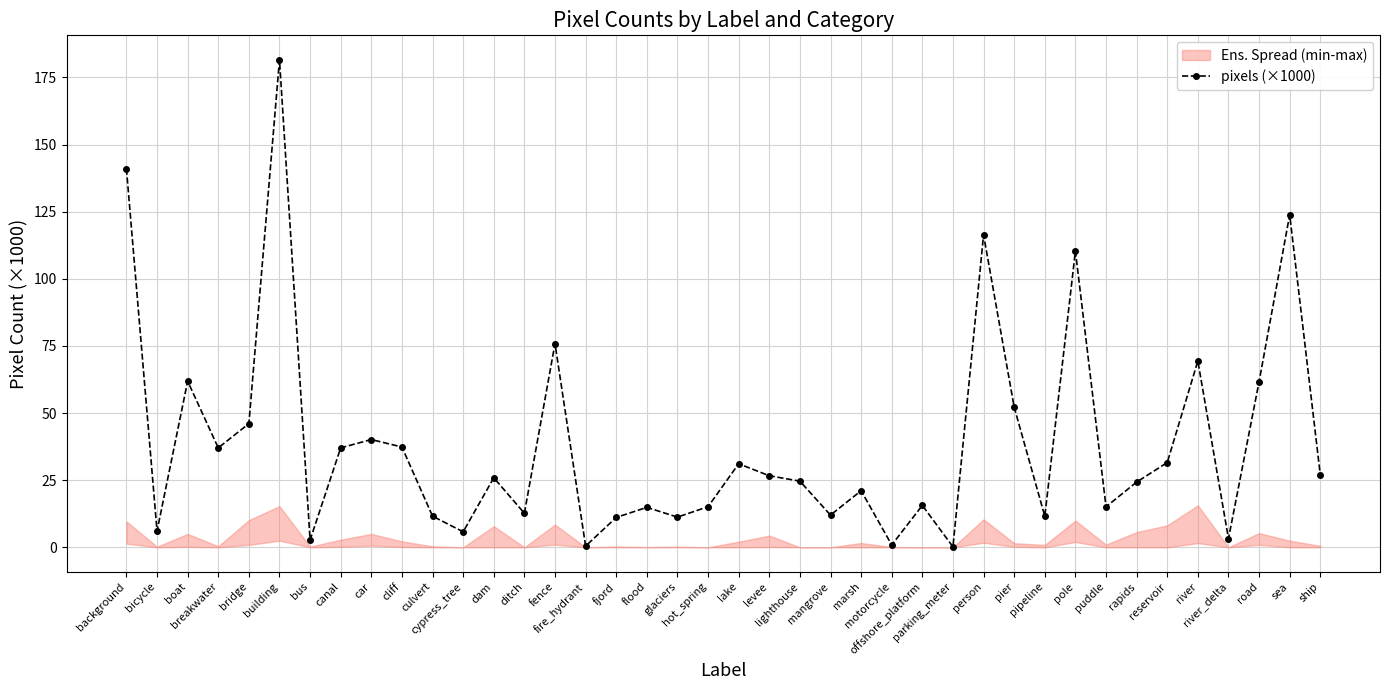

What is the difference between the maximum and second lowest values?

181.1